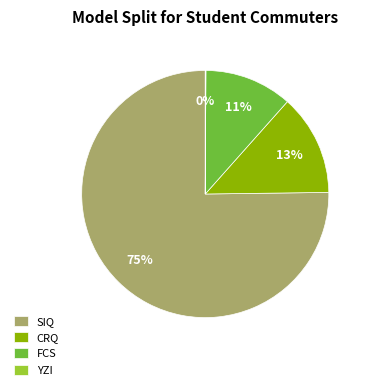

Which has a higher value, CRQ or SIQ?

SIQ